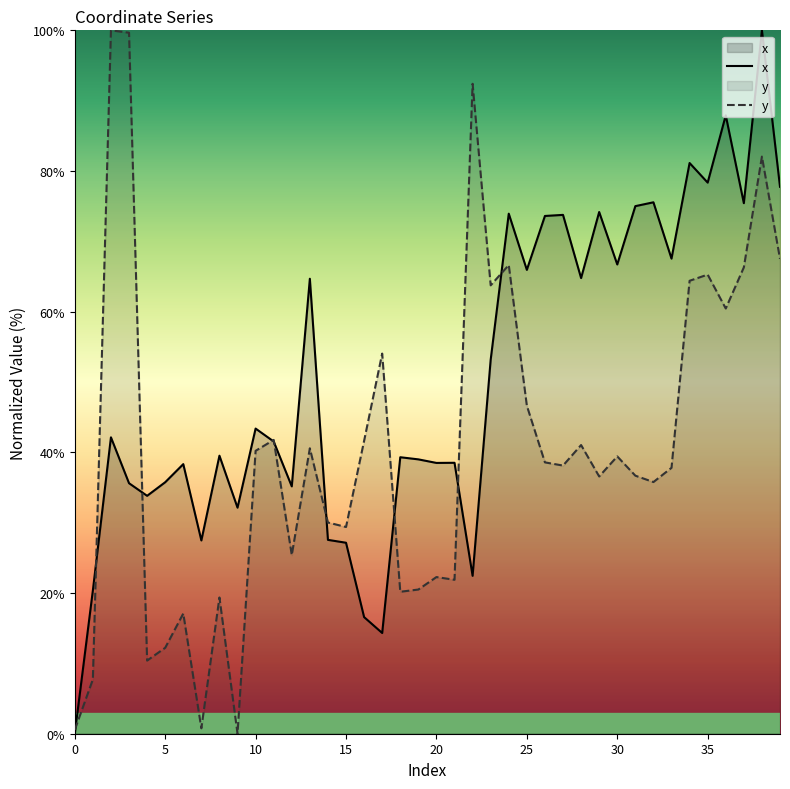

What is the highest value of the x series?

100.0